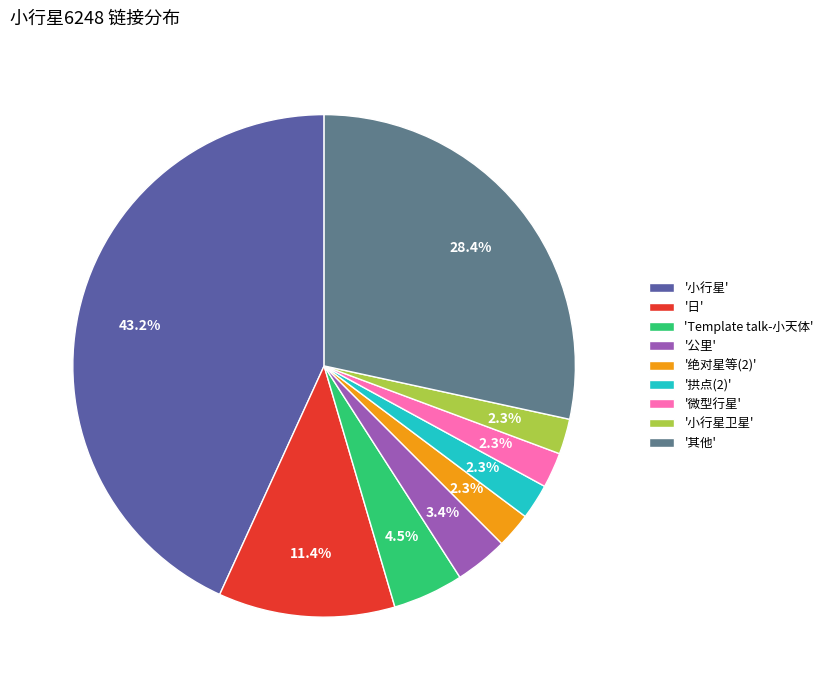

Between '绝对星等(2)' and '小行星', which is larger?

'小行星'